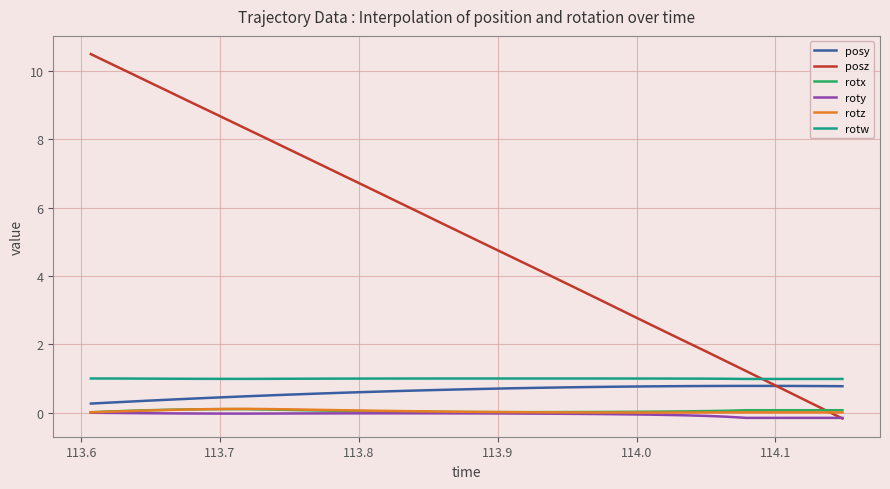

What is the difference between the second highest and second lowest values in the posz series?

10.1